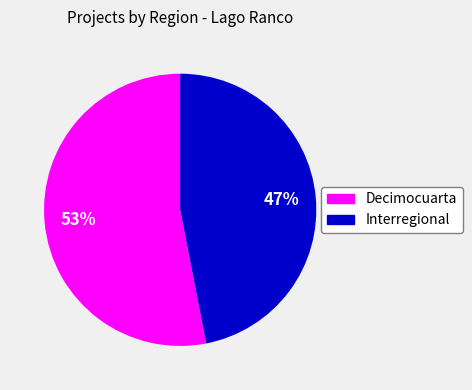

To the nearest percent, what percentage of the pie is Decimocuarta?

53%